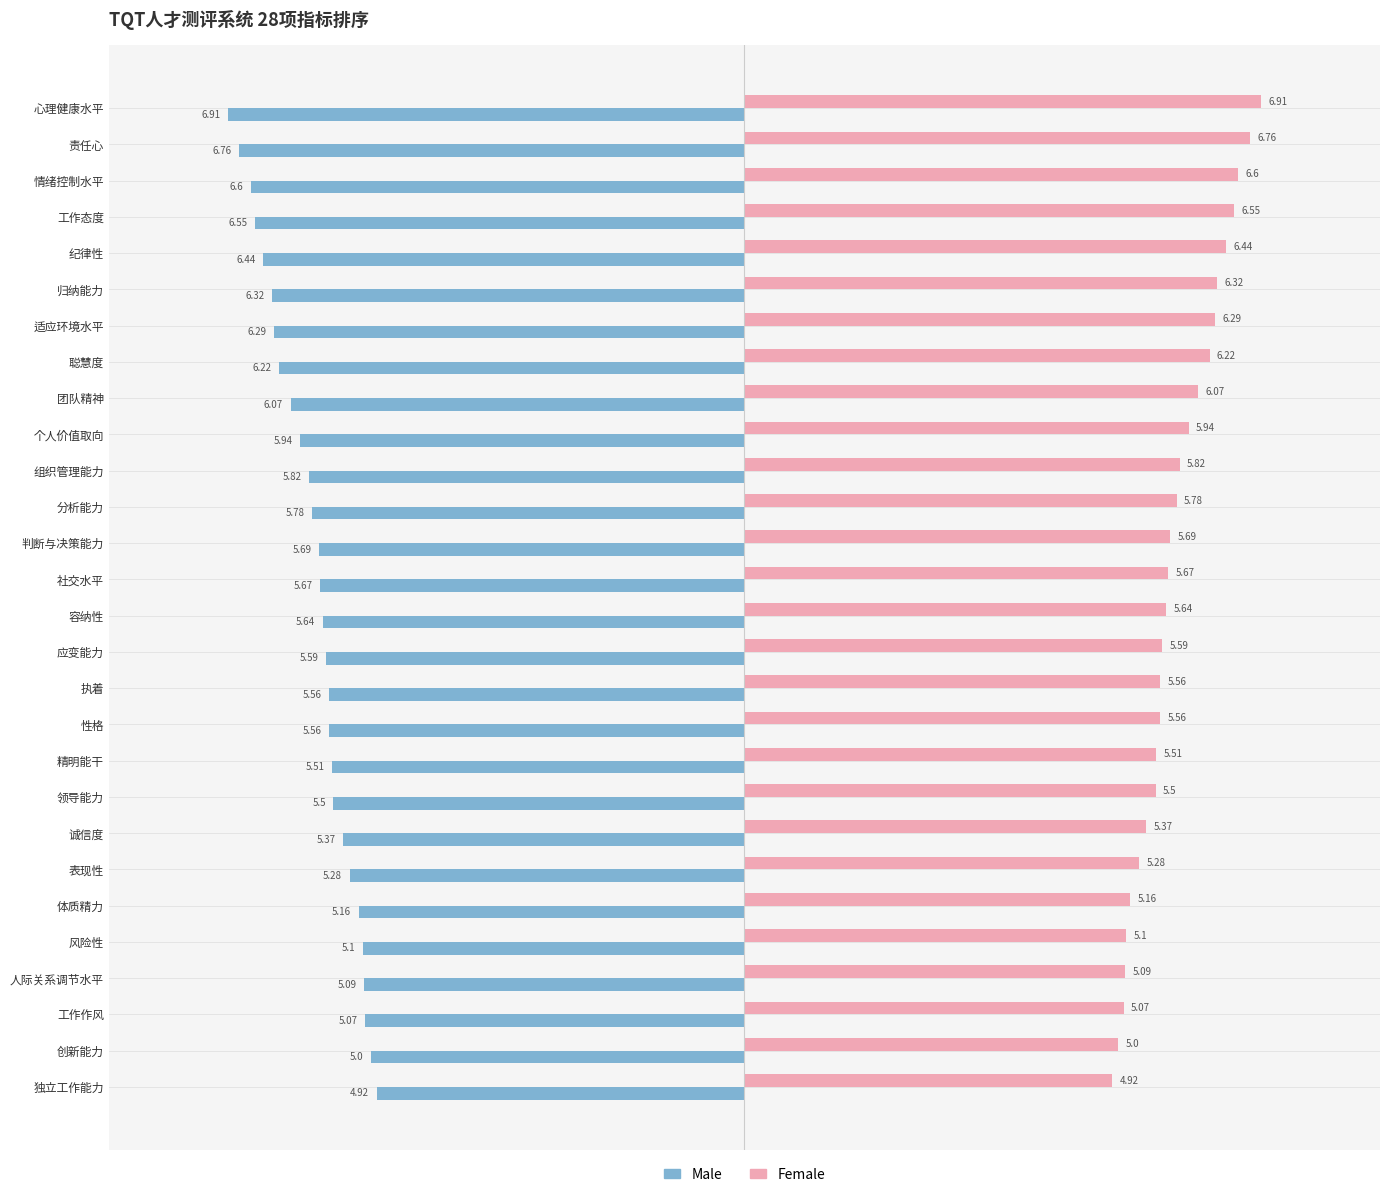

What is the maximum value for Female?

6.9